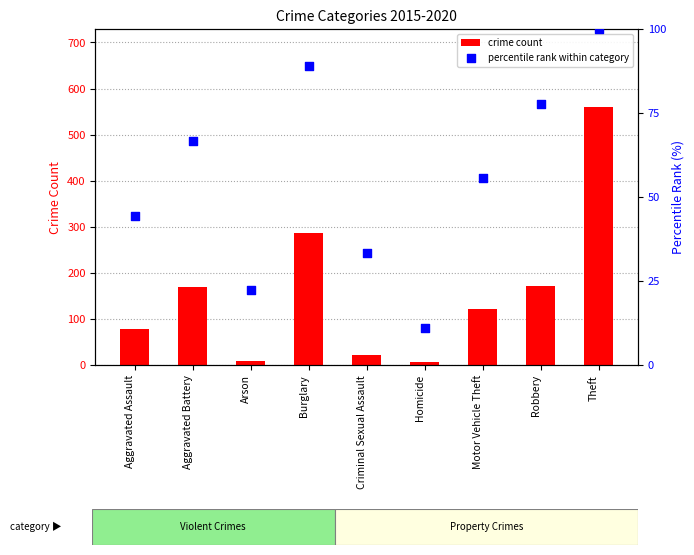

At how many categories does at least one series exceed 179?

2